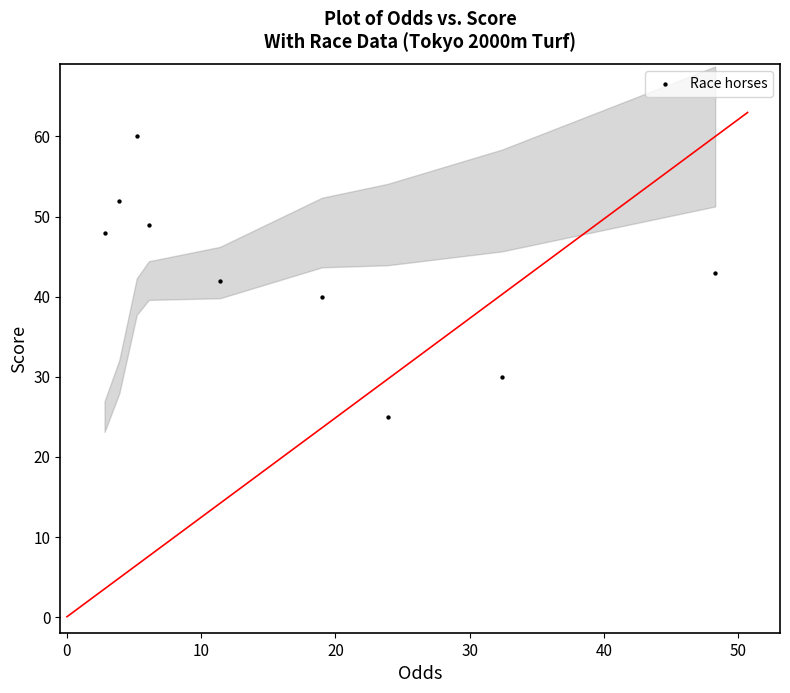

What is the range of Y values (max minus min)?

35